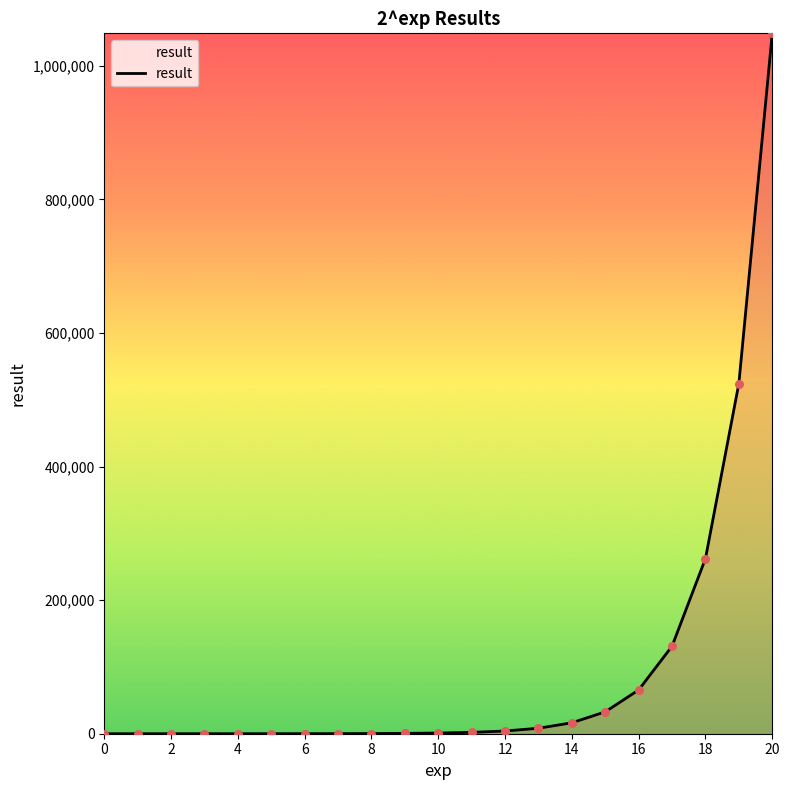

What is the difference between the maximum and minimum values?

1048575